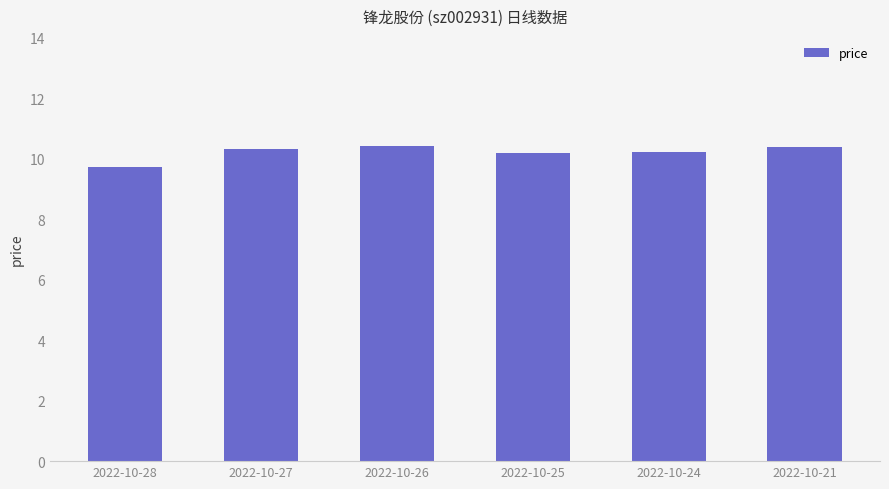

What is the difference between the values at 2022-10-25 and 2022-10-21?

0.2